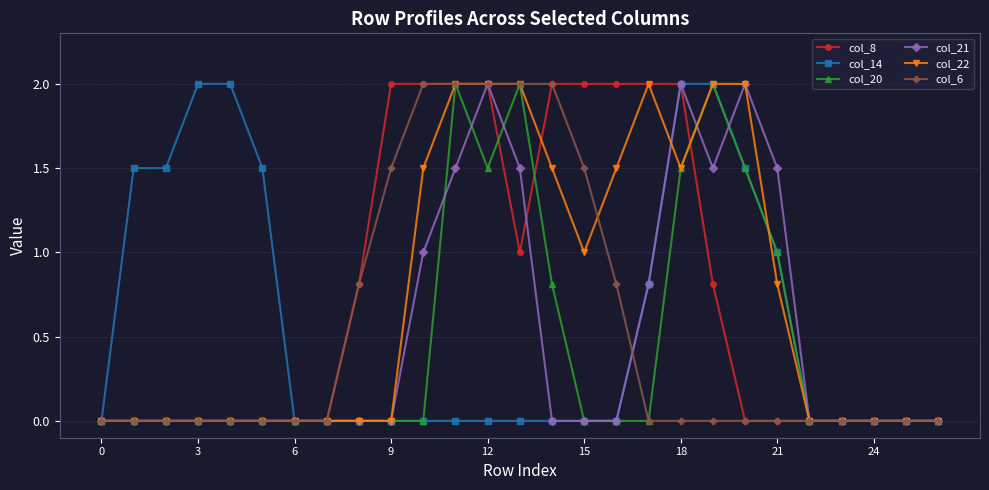

What are all the series names shown in the legend?

col_8, col_14, col_20, col_21, col_22, col_6